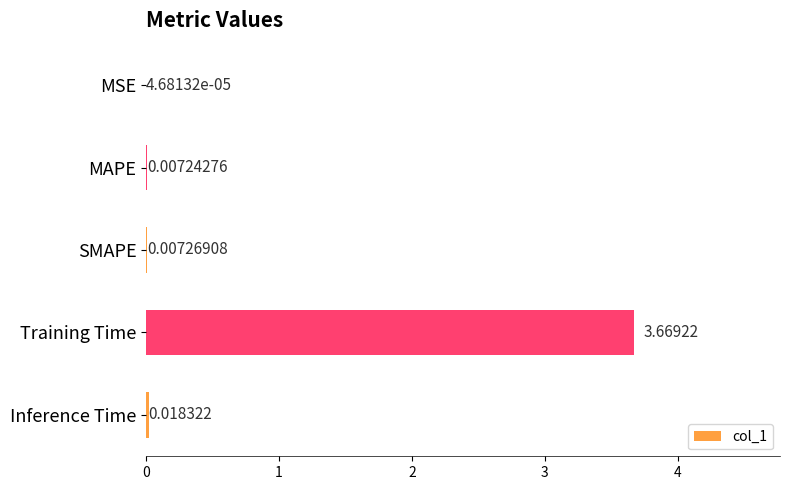

At which category does the chart reach its peak across all series?

Training Time